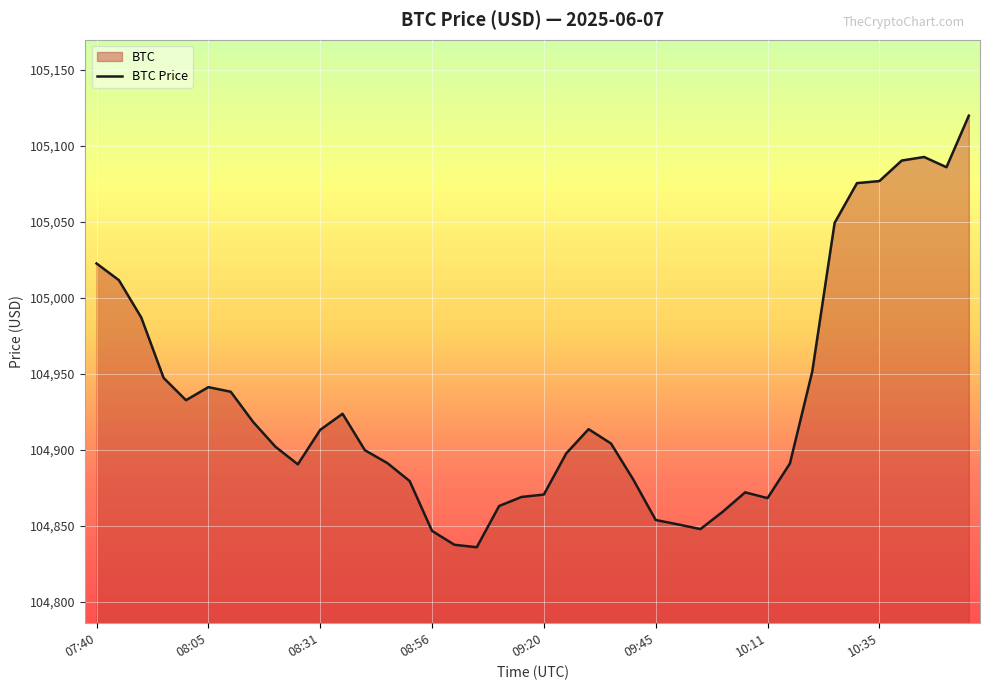

Count the number of values greater than 104904.

20